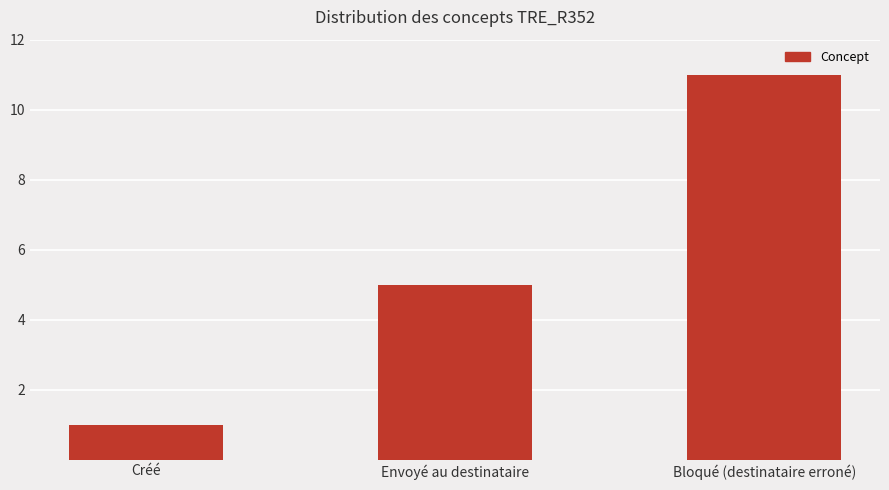

What is the approximate value at Envoyé au destinataire?

5